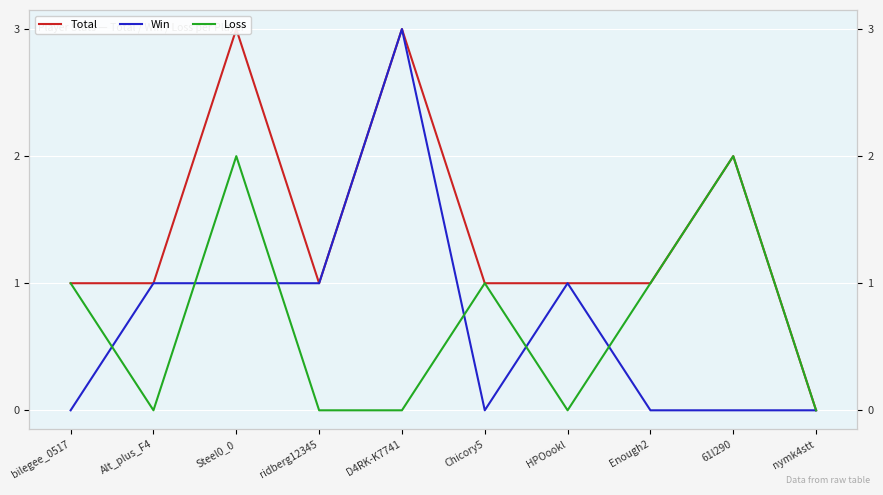

How many data points in Win are less than 1?

5